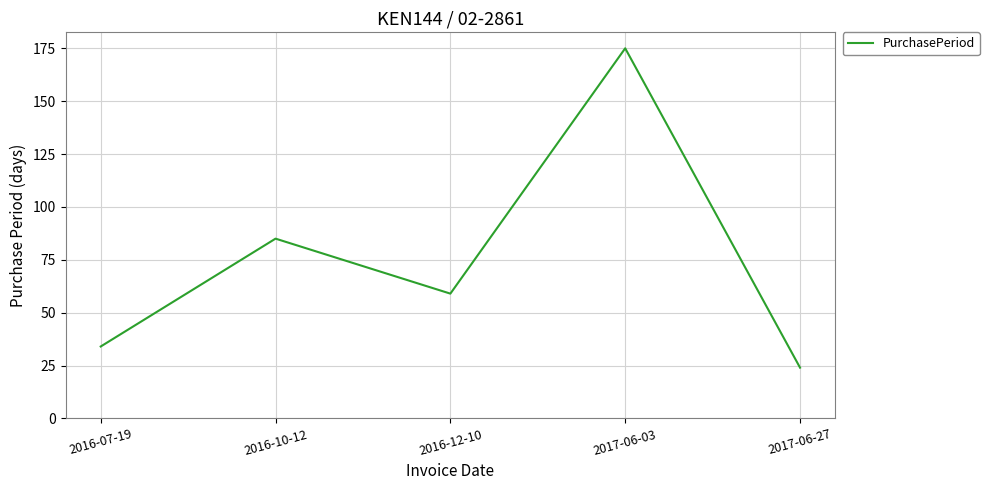

Where is the first local maximum?

2016-10-12